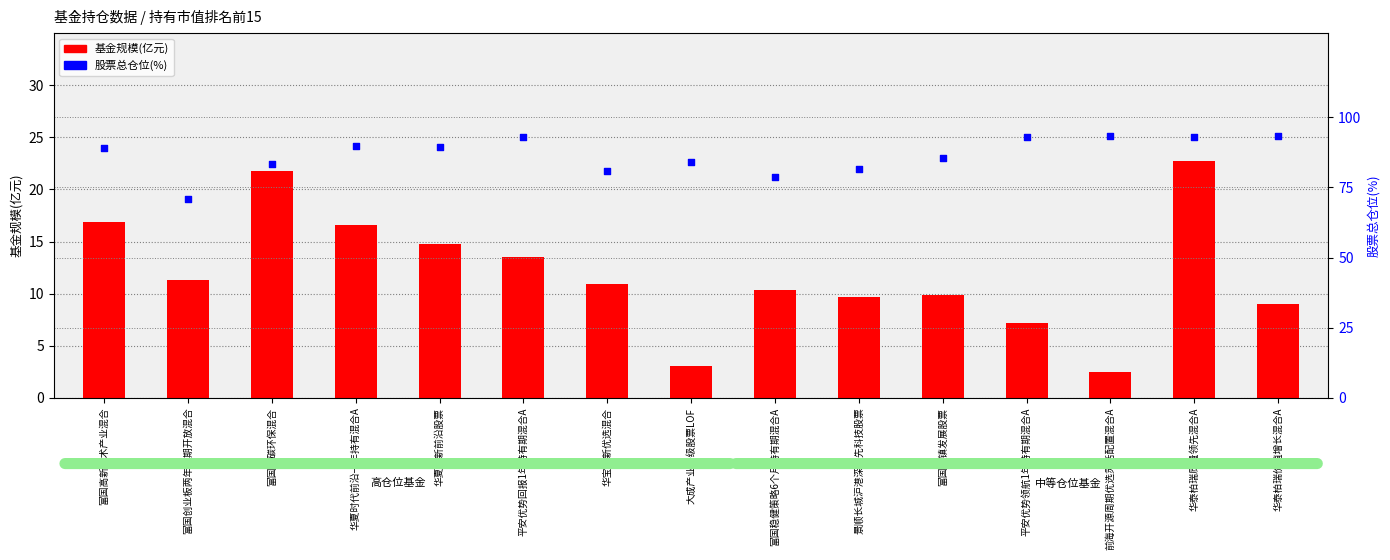

Which series reaches the minimum Y coordinate?

基金规模(亿元)